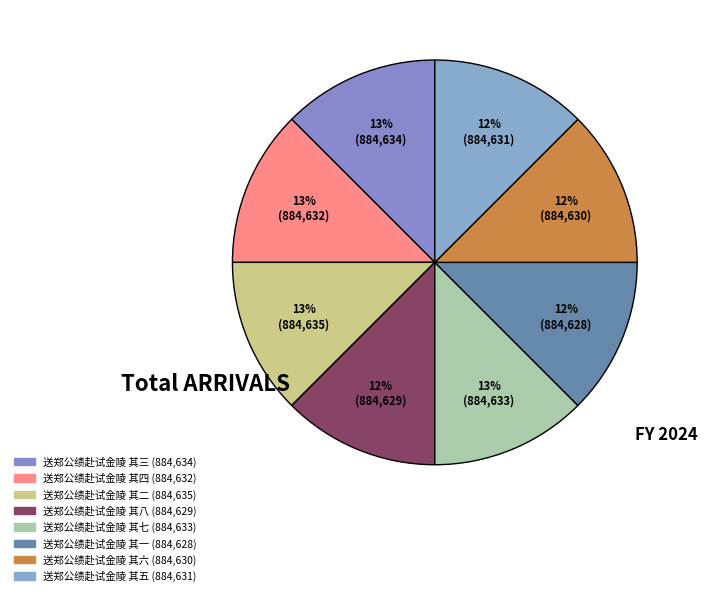

Is the sum of 送郑公绩赴试金陵 其八 and 送郑公绩赴试金陵 其四 greater than half?

No